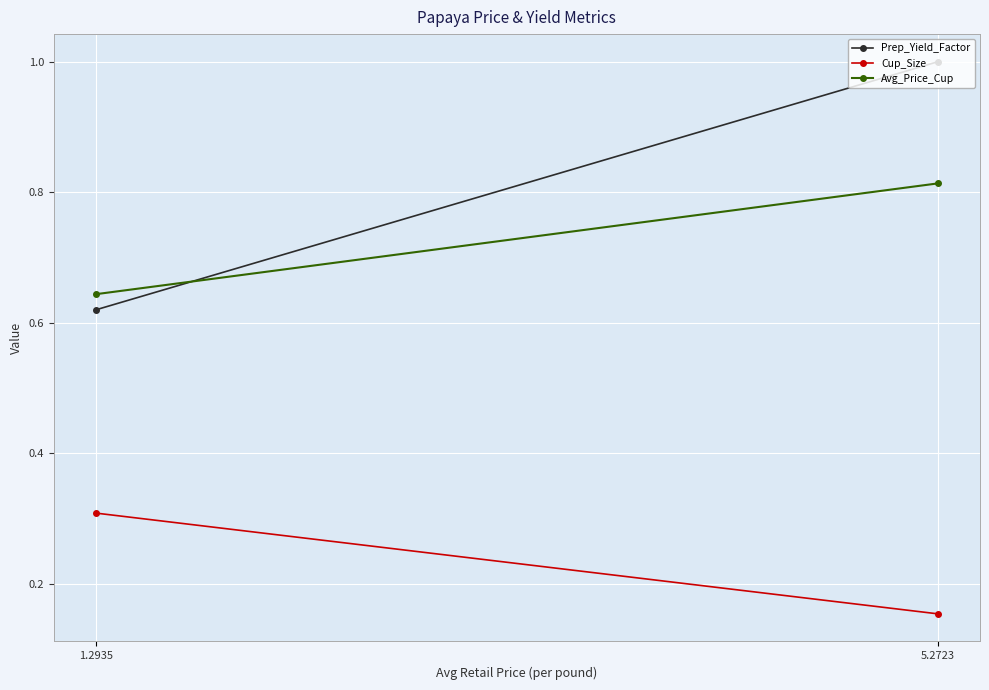

How many series are shown in this chart?

3